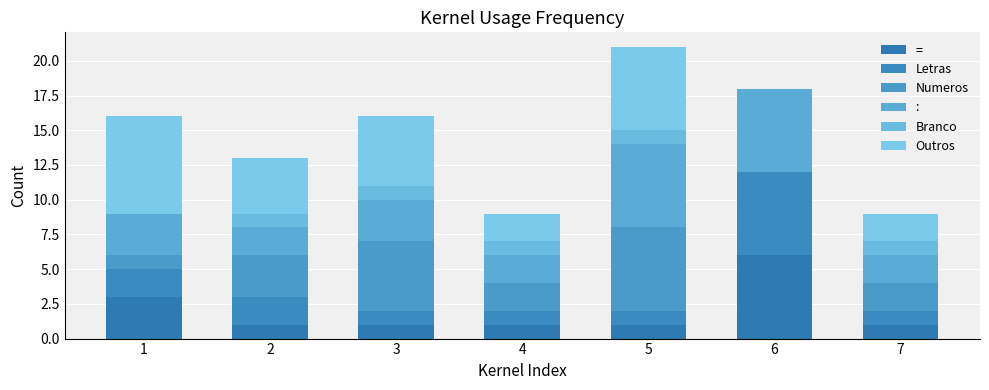

How many series are shown in this chart?

6